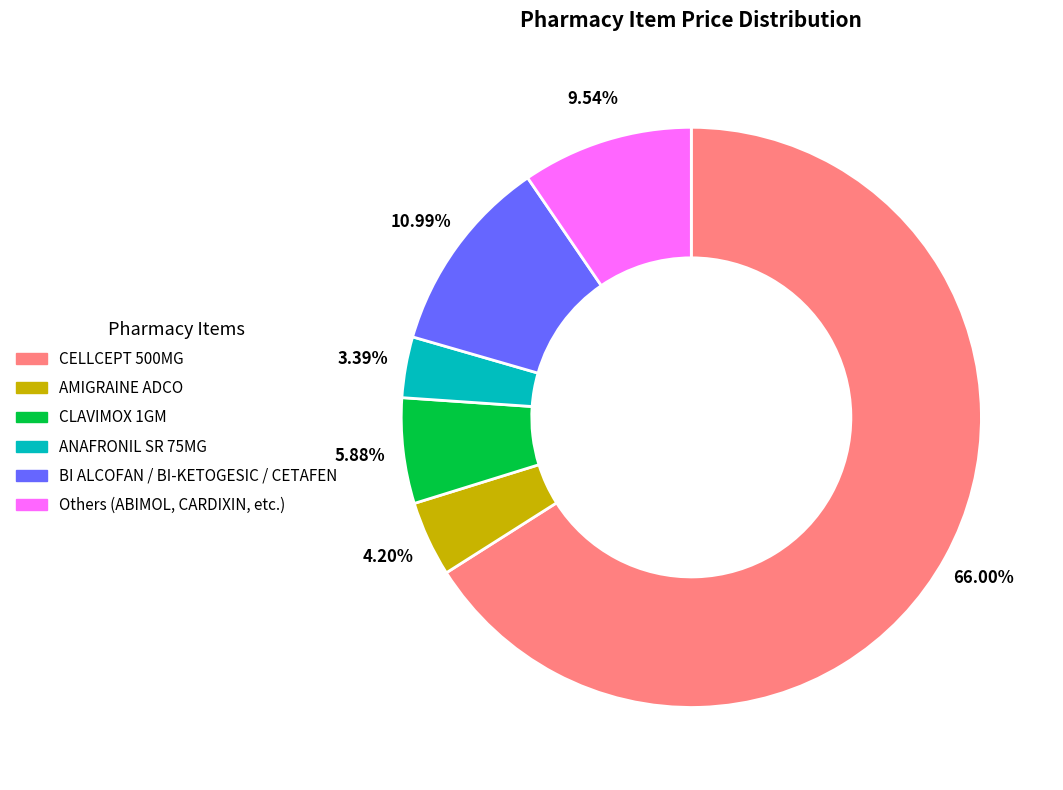

Does any single category account for the majority?

Yes